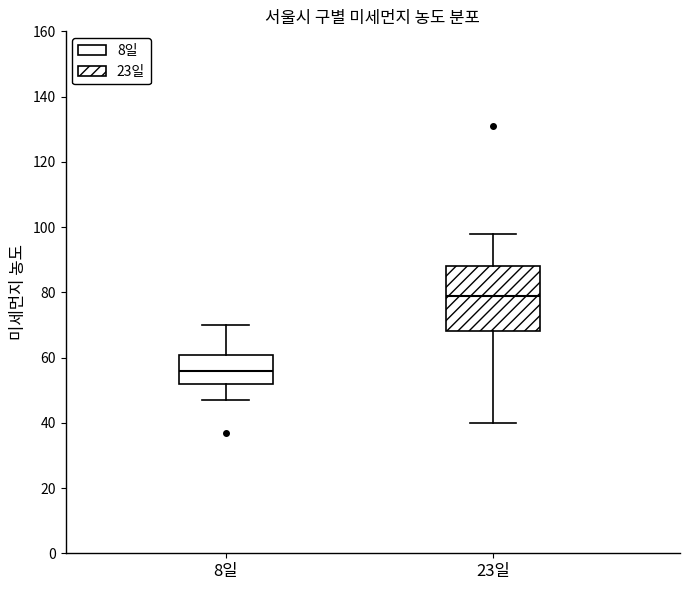

Where is the upper edge of the box for 8일 on the y-axis? The values are not printed on the chart, so give them approximately, as read against the axis.

60